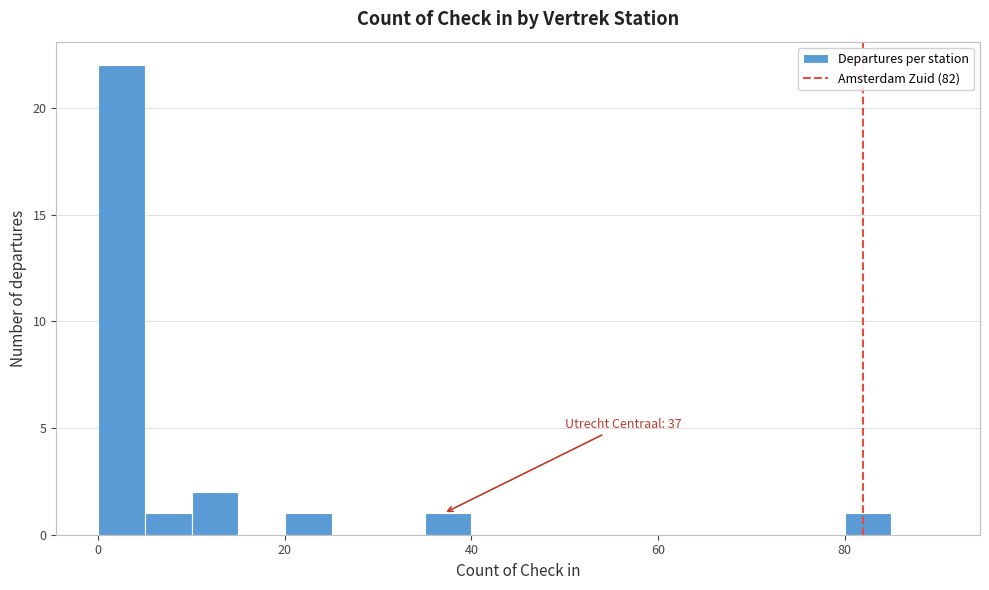

Read against the x-axis, roughly where is the centre of the tallest bar?

2